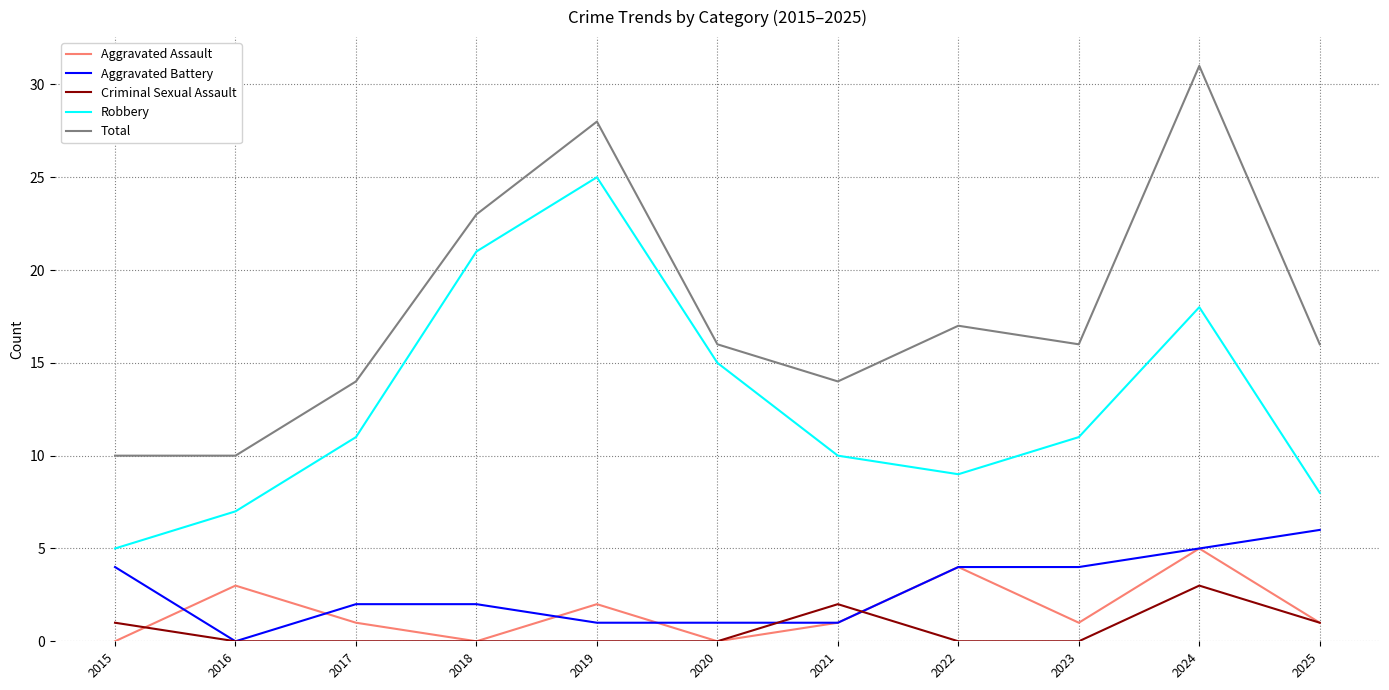

True or false: Total and Robbery cross at least once.

False